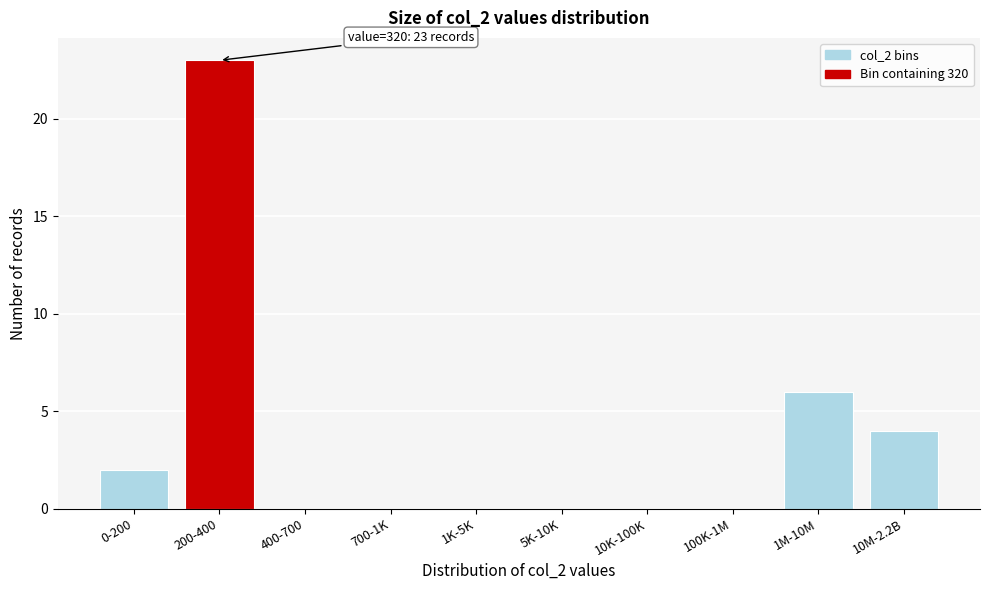

Reading left to right, what are all the values shown in this chart?

0-200=2	200-400=23	400-700=0	700-1K=0	1K-5K=0	5K-10K=0	10K-100K=0	100K-1M=0	1M-10M=6	10M-2.2B=4